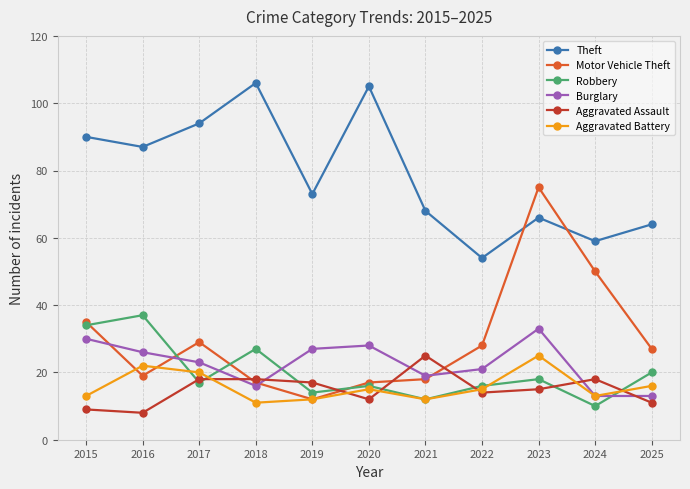

Is it true that Theft equals 68 at 2021?

True